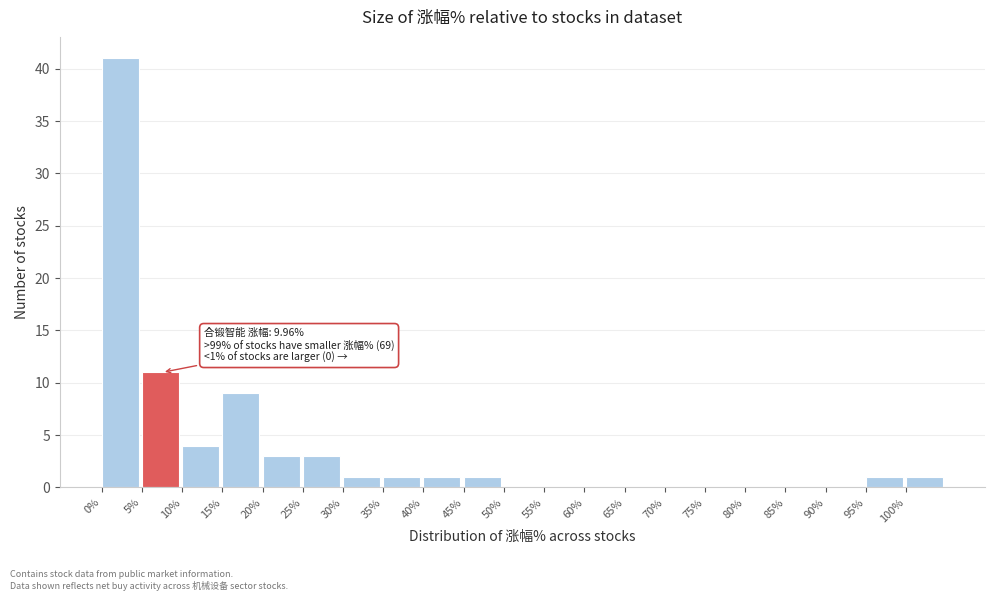

Which range on the x-axis has the tallest bar?

0 to 5